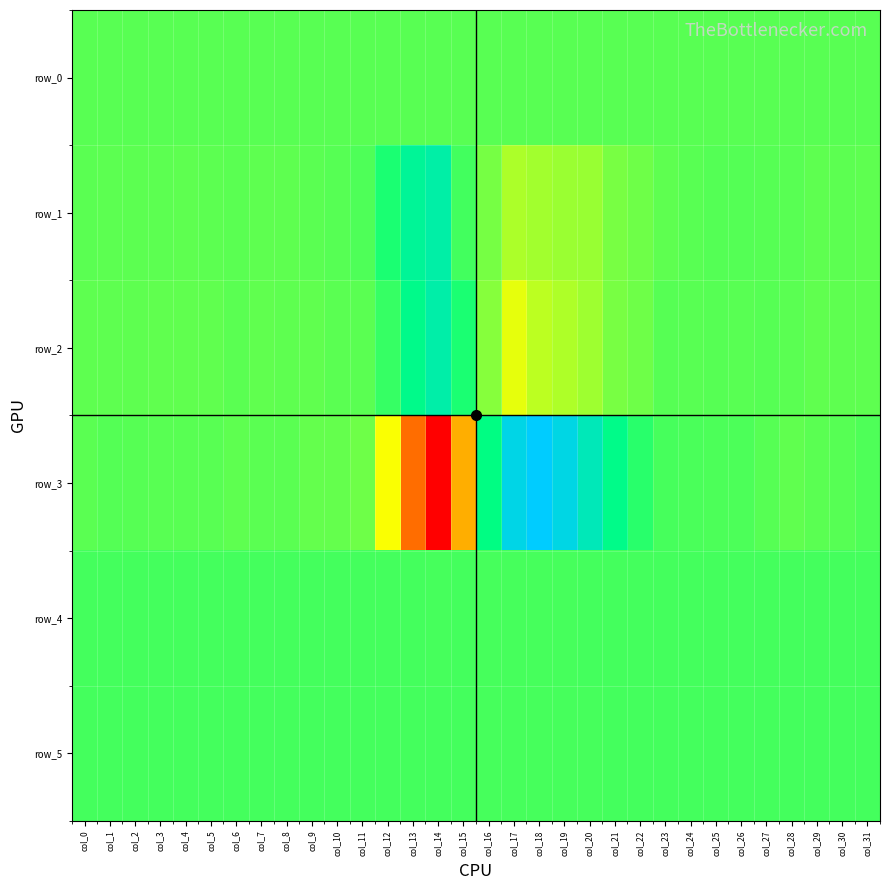

What is the highest value of the row_3 series?

12542.0